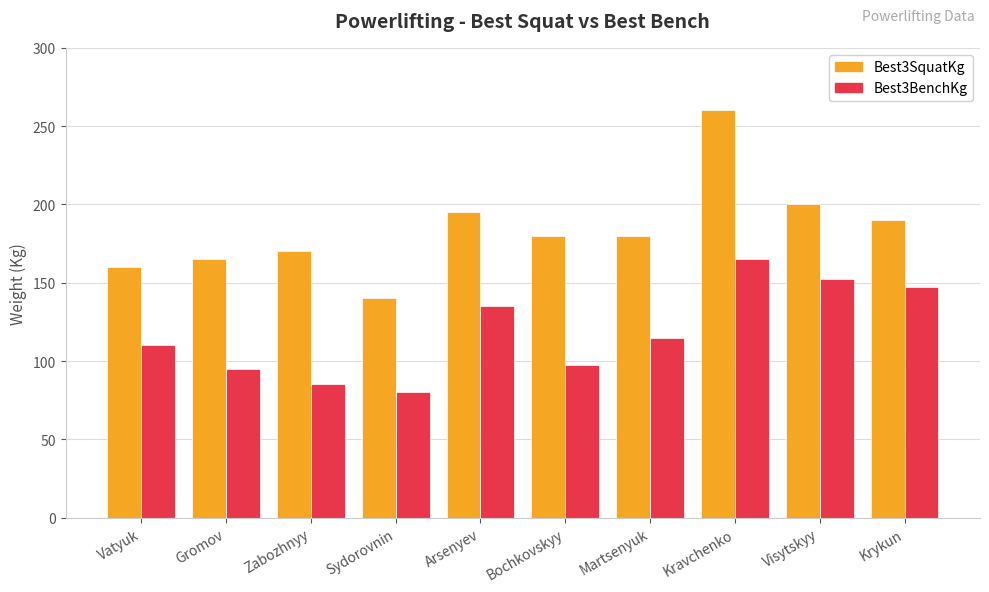

What is the label of the 6th bar from the left?

Bochkovskyy